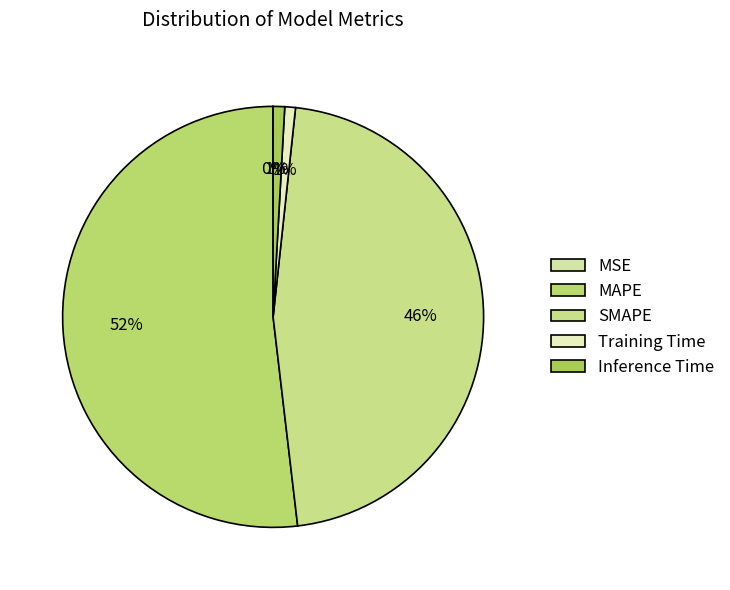

What portion of the pie excludes MAPE?

48.2%